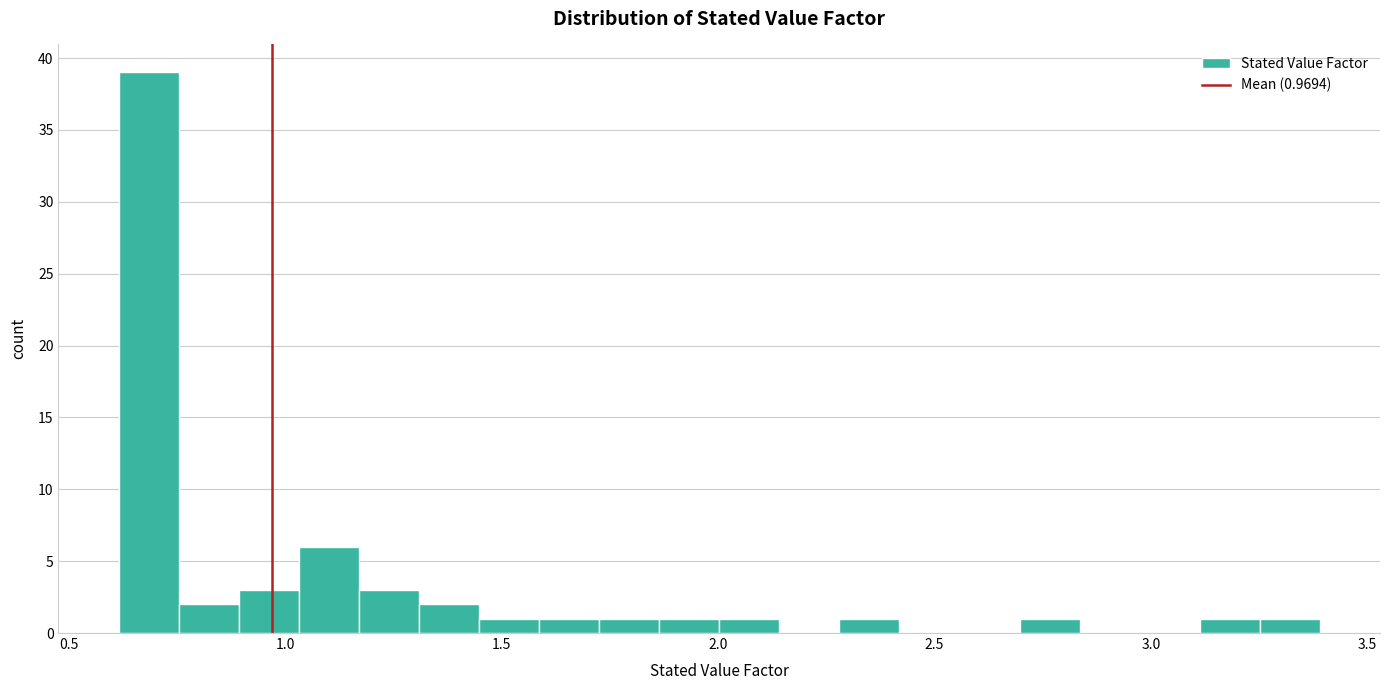

Read against the x-axis, roughly where is the centre of the tallest bar?

0.70